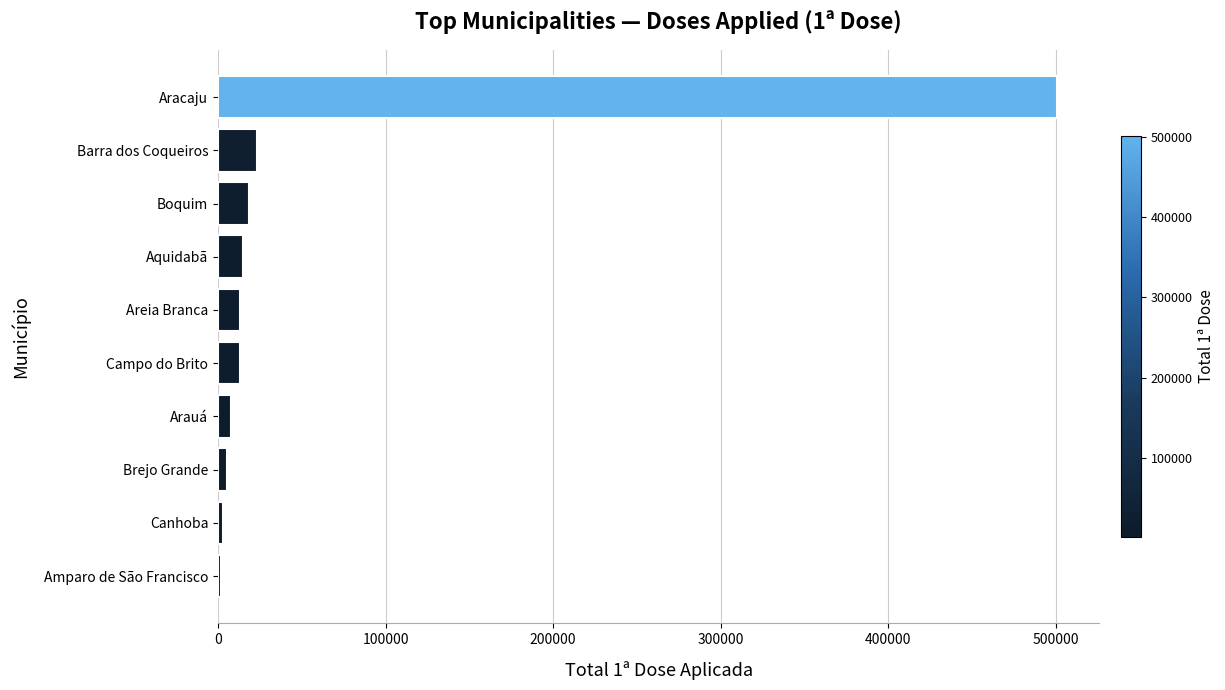

How many categories are shown in the chart?

10